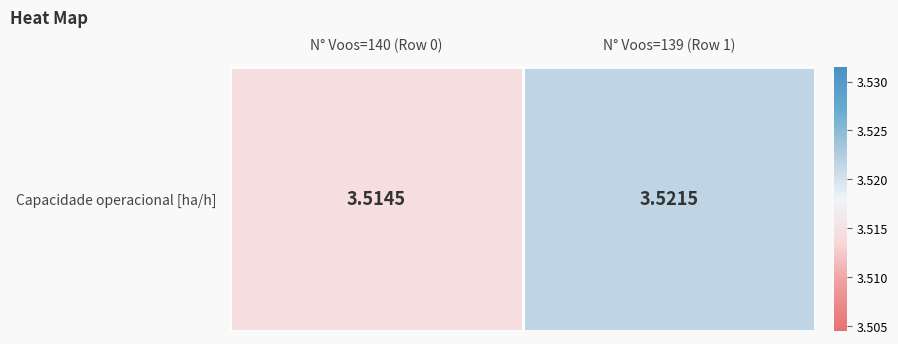

Rank the categories by value from lowest to highest.

N° Voos=140 (Row 0), N° Voos=139 (Row 1)